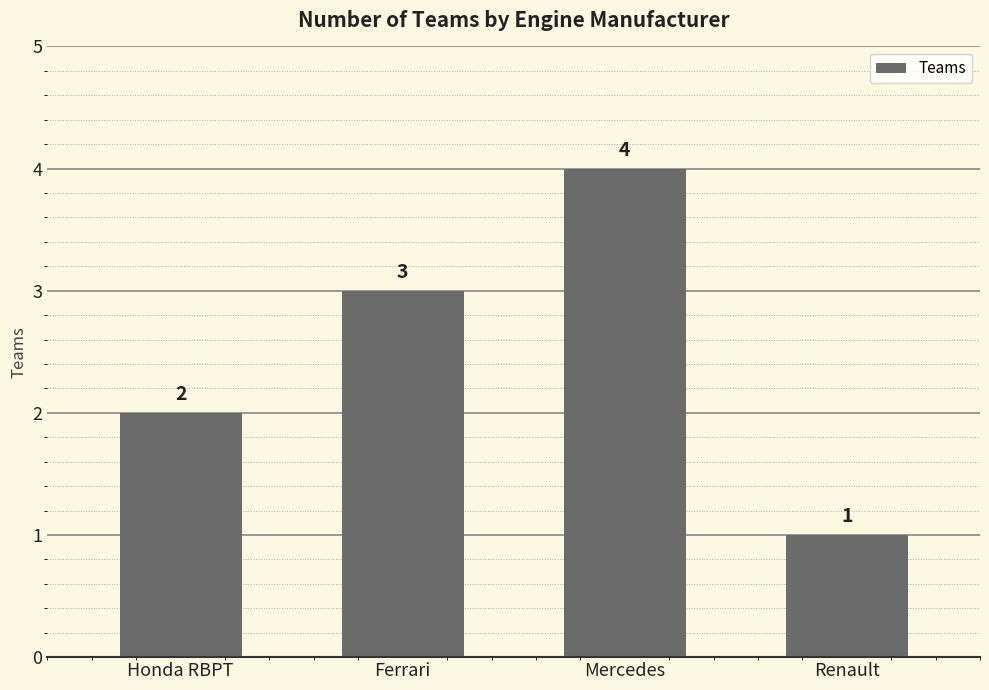

Reading left to right, what are all the values shown in this chart?

Honda RBPT=2	Ferrari=3	Mercedes=4	Renault=1